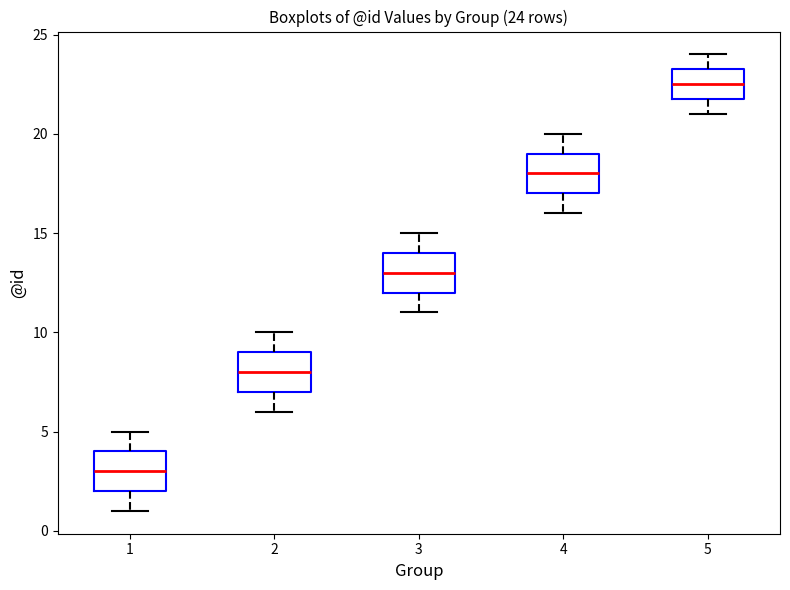

Which box has the lowest median line?

1